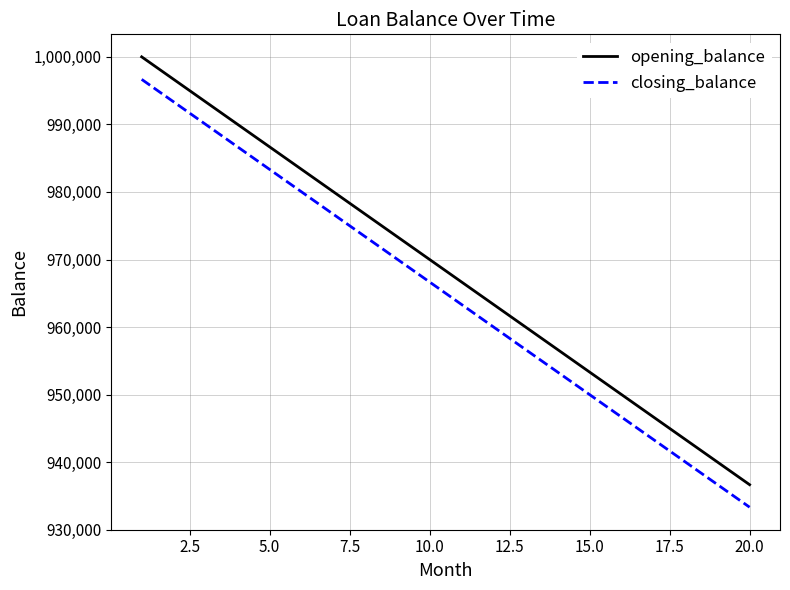

What is the highest value of the closing_balance series?

996666.7